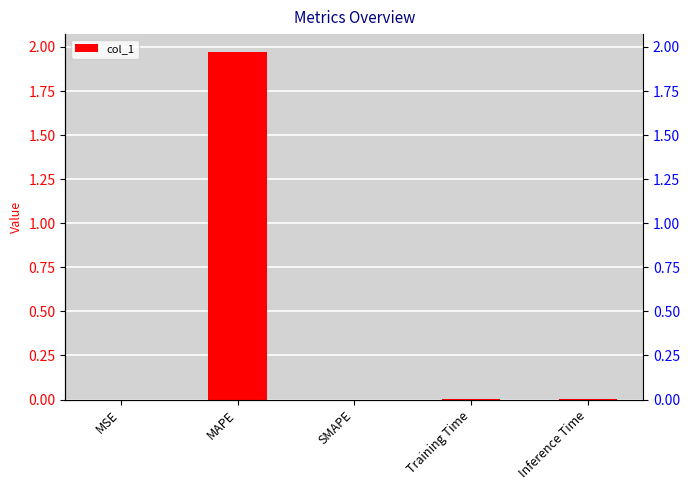

Which category has the lowest value across all series?

SMAPE